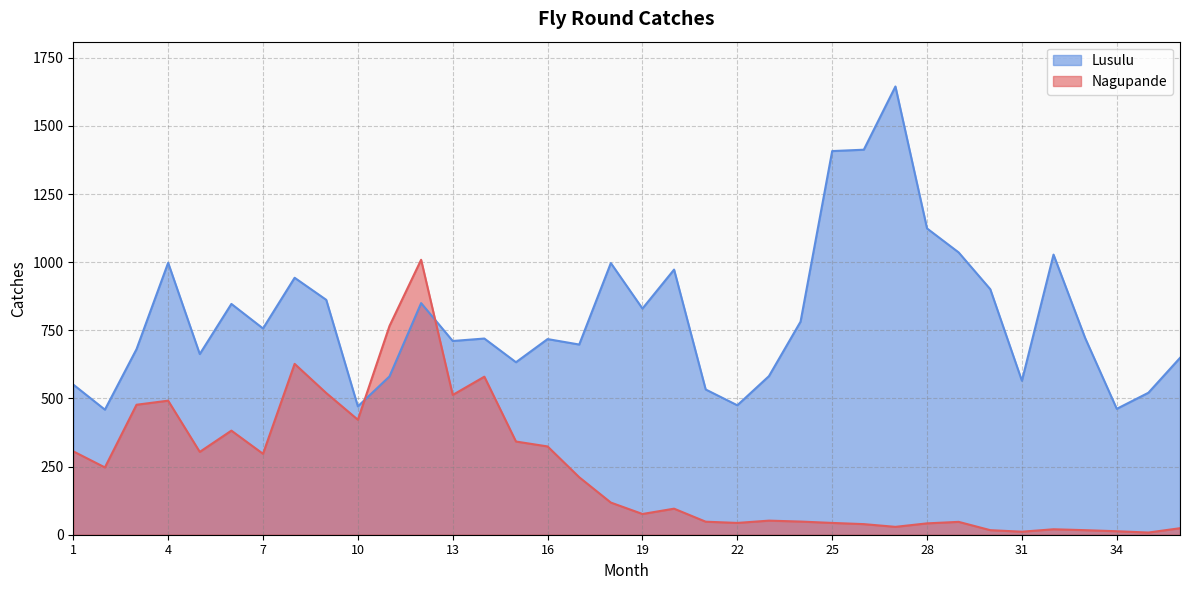

The value of Lusulu at 31 is 155.9. True or false?

False